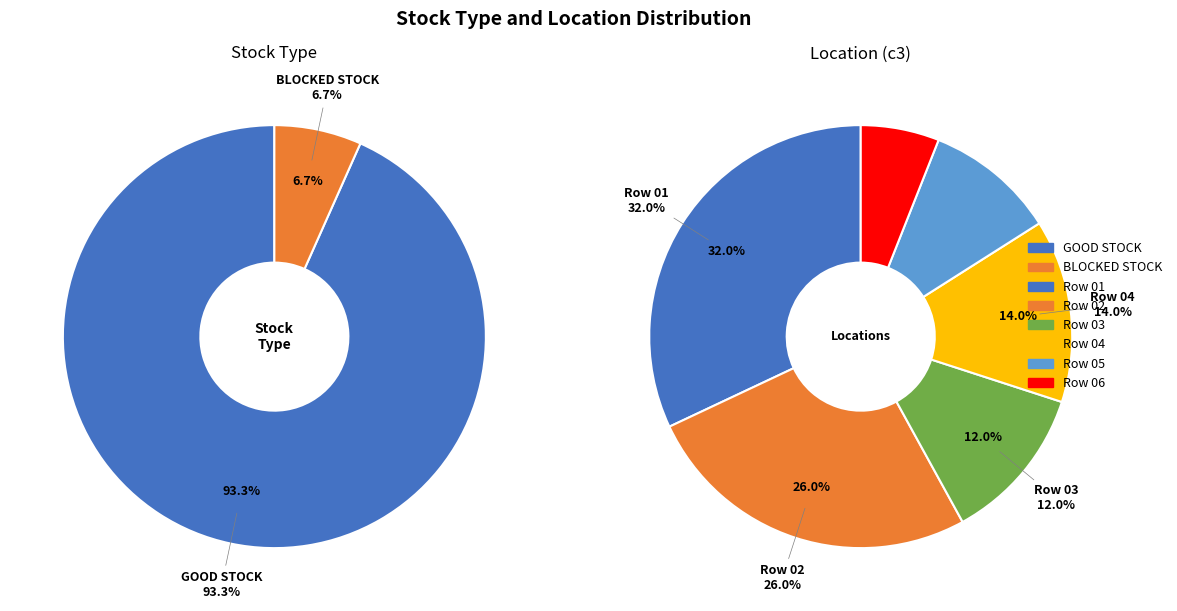

True or false: GOOD STOCK accounts for 79% of the total.

False